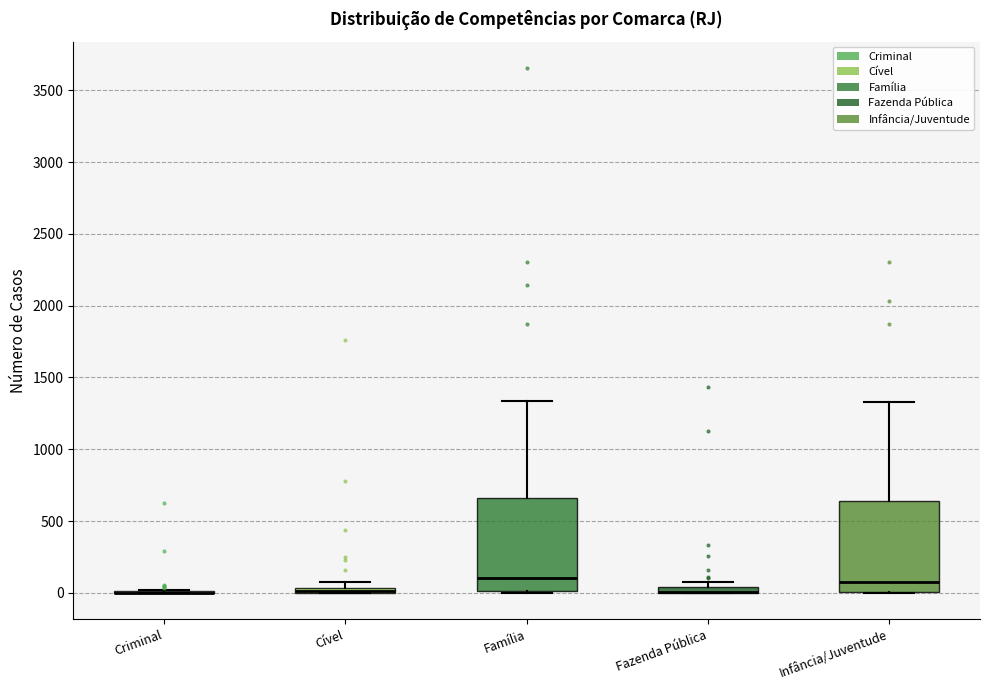

Where is the upper edge of the box for Família on the y-axis? The values are not printed on the chart, so give them approximately, as read against the axis.

650